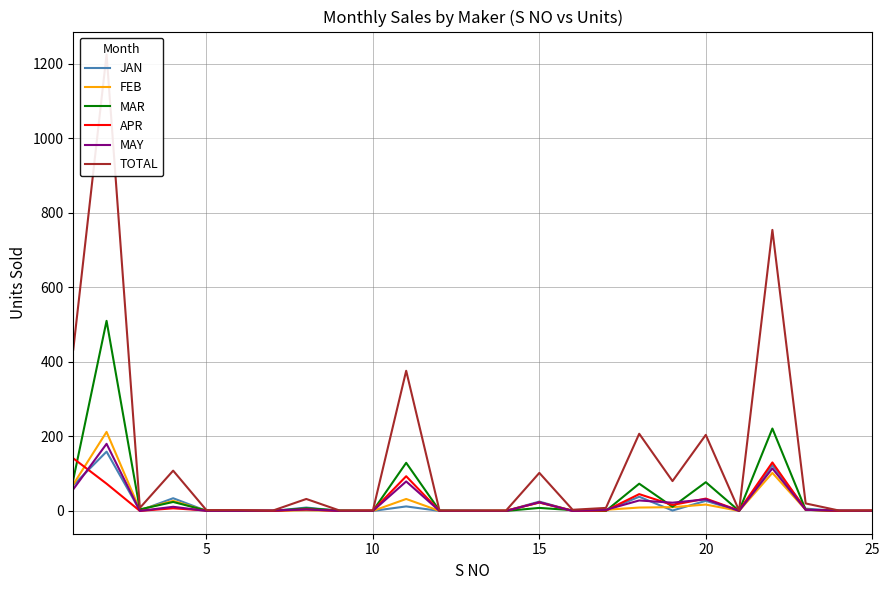

How many values in the APR series are below 1?

8